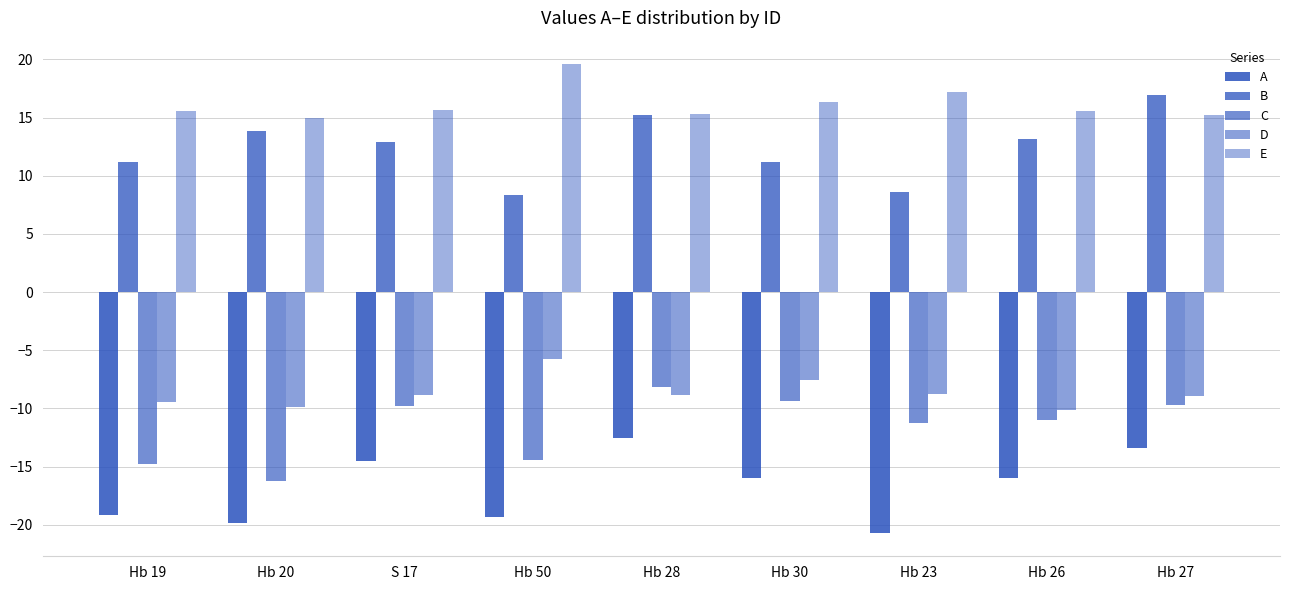

What is the sum of all B values?

111.5